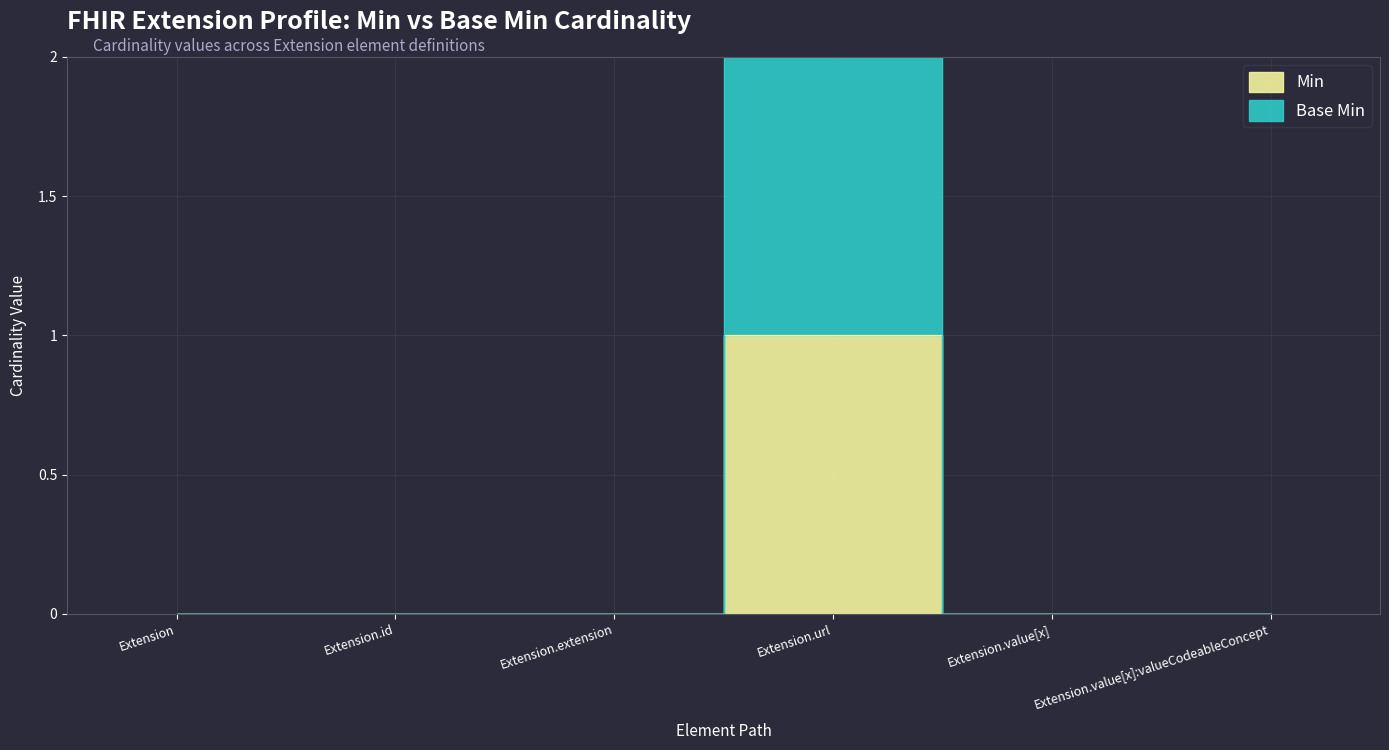

Reading left to right, transcribe all the data shown in this chart.

Min: 0	0	0	1	0	0
Base Min: 0	0	0	2	0	0